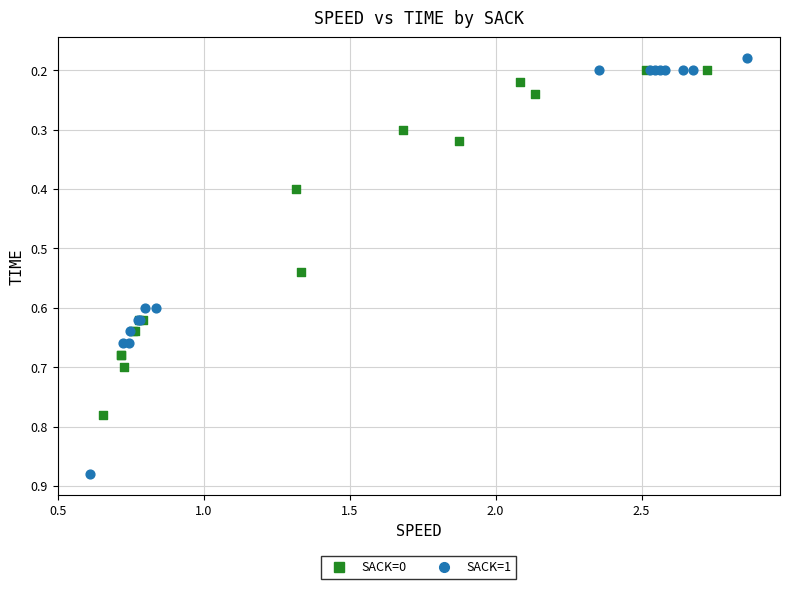

Which series reaches the maximum Y coordinate?

SACK=1